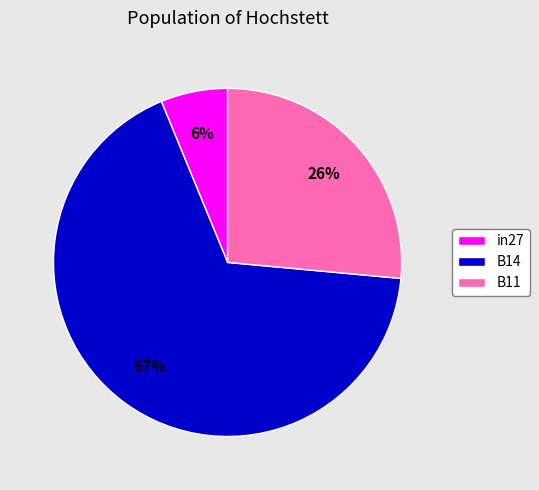

How many slices are in this pie chart?

3